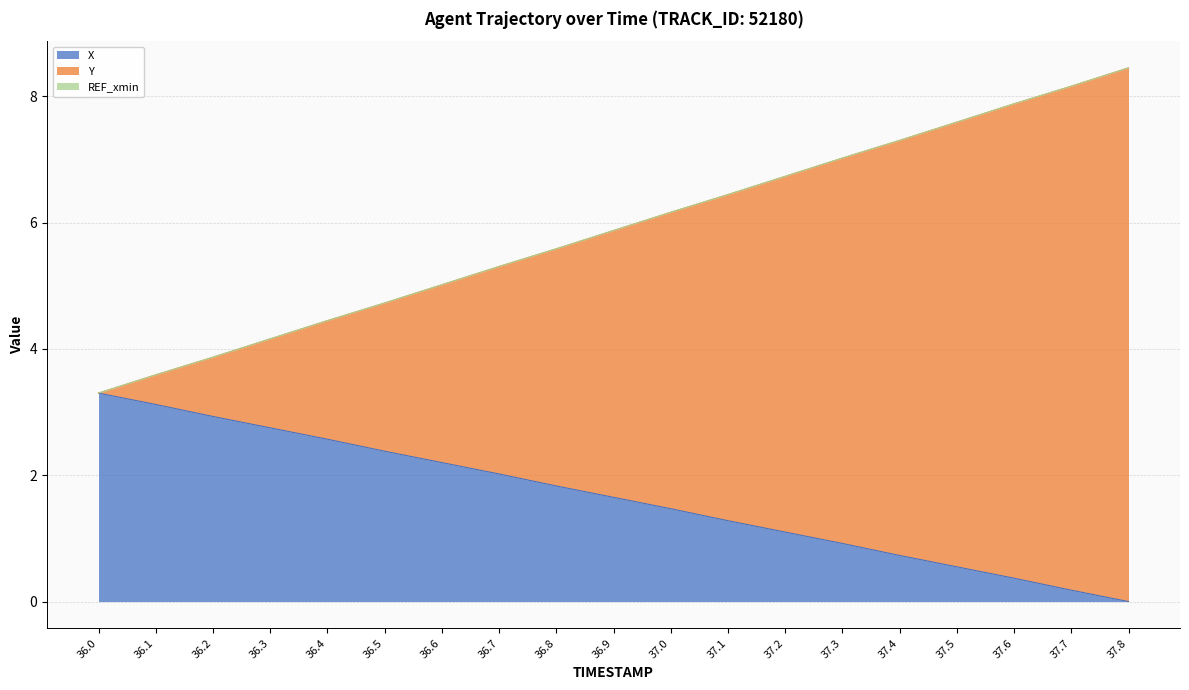

What is the total value across all series at 37.2?

6.7